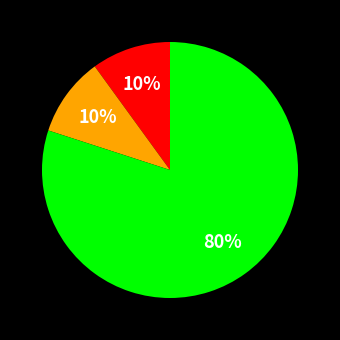

Is there a majority slice in this chart?

Yes